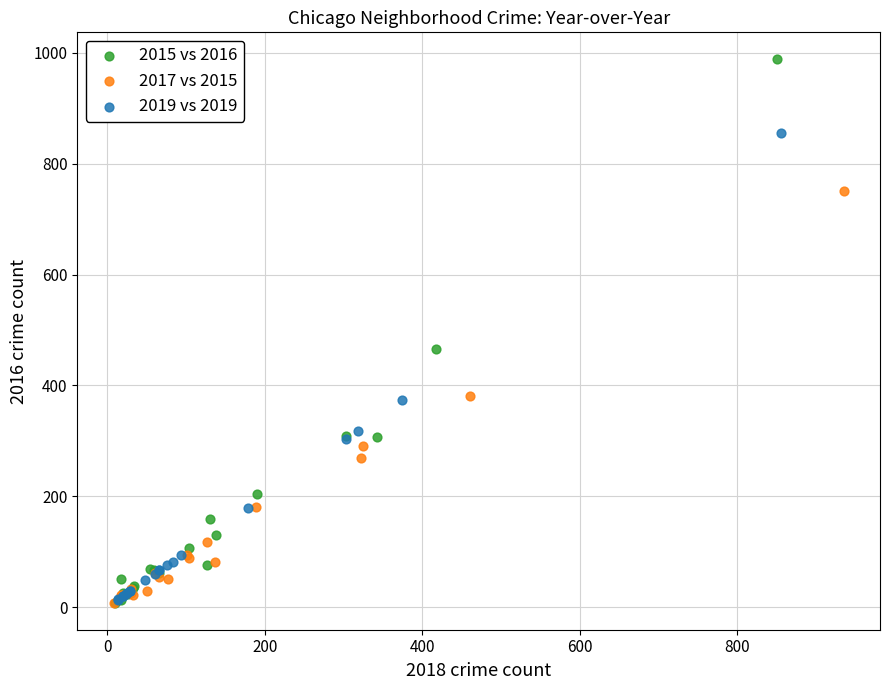

Which series reaches the maximum Y coordinate?

2015 vs 2016